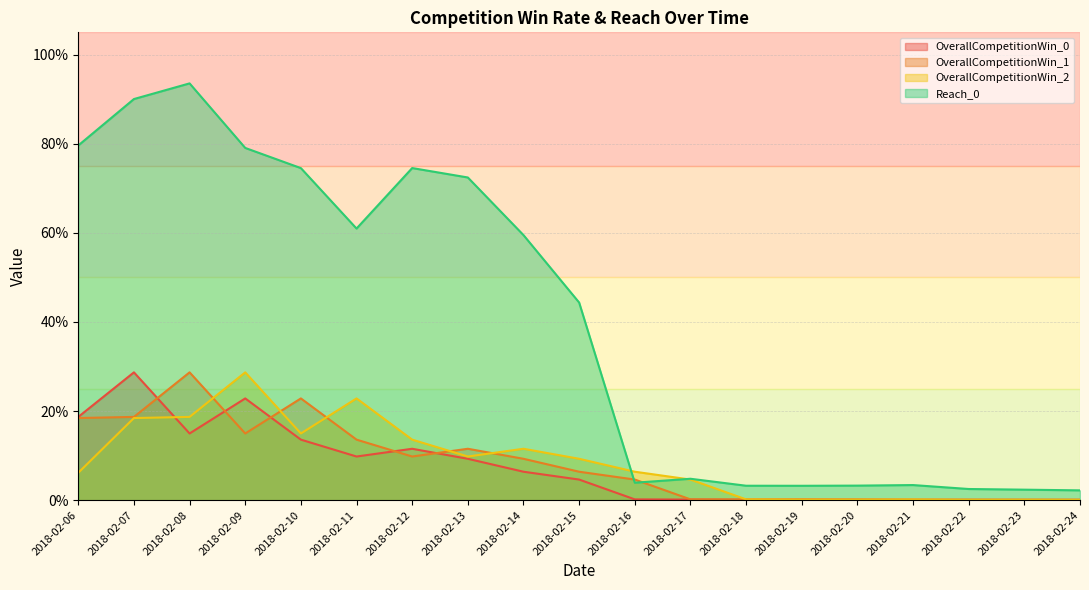

Is it true that Reach_0 equals 0.0 at 2018-02-18?

False